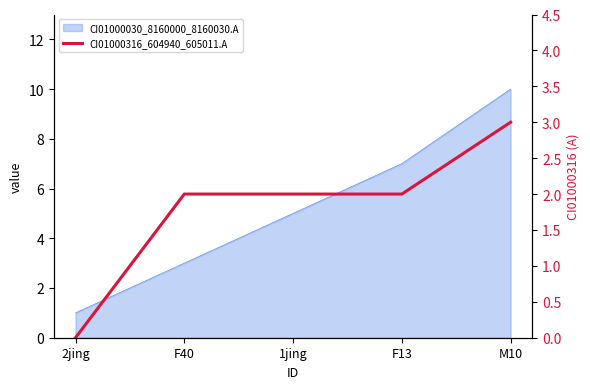

What is the label of the 5th point from the right?

2jing